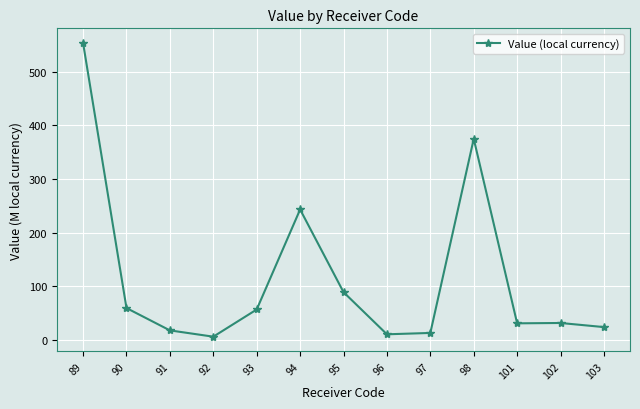

What is the minimum value shown in the chart?

5.7